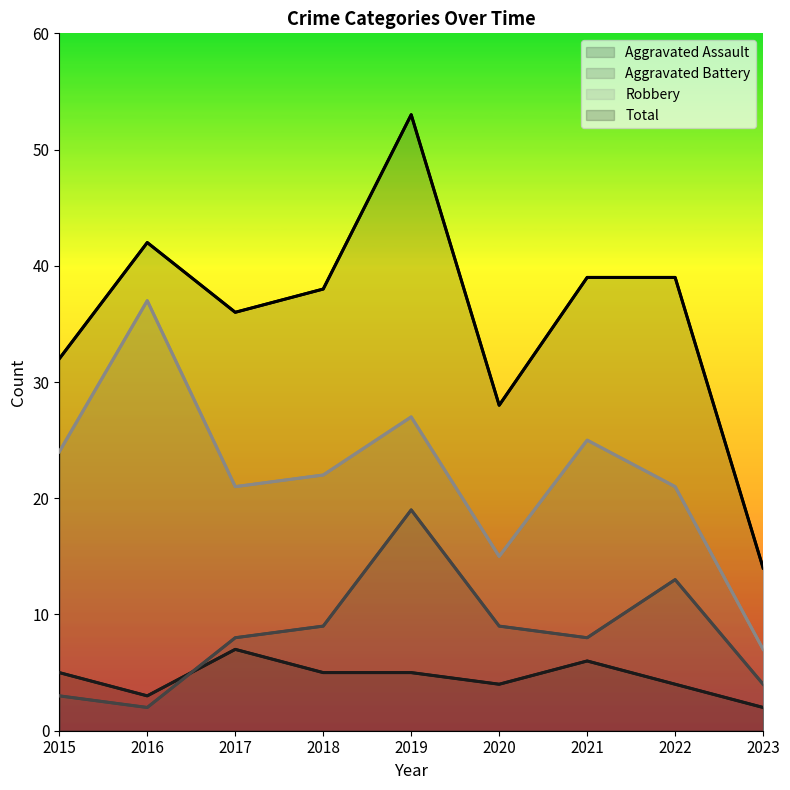

At how many categories does at least one series exceed 37?

5